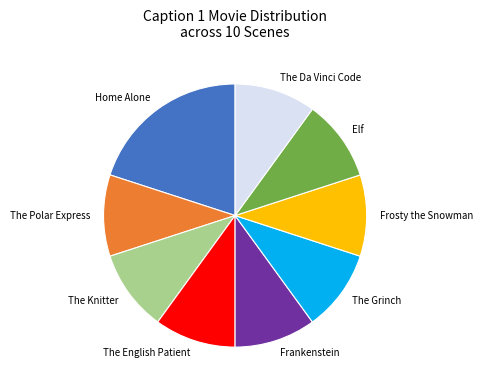

How many segments does this pie chart have?

9